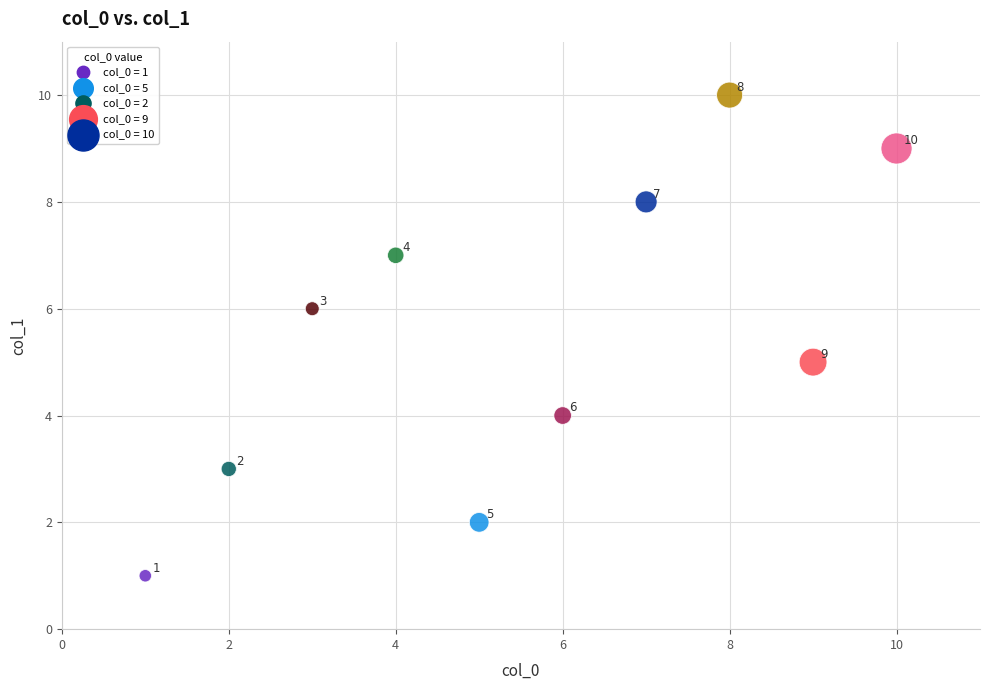

What is the range of Y values (max minus min)?

9